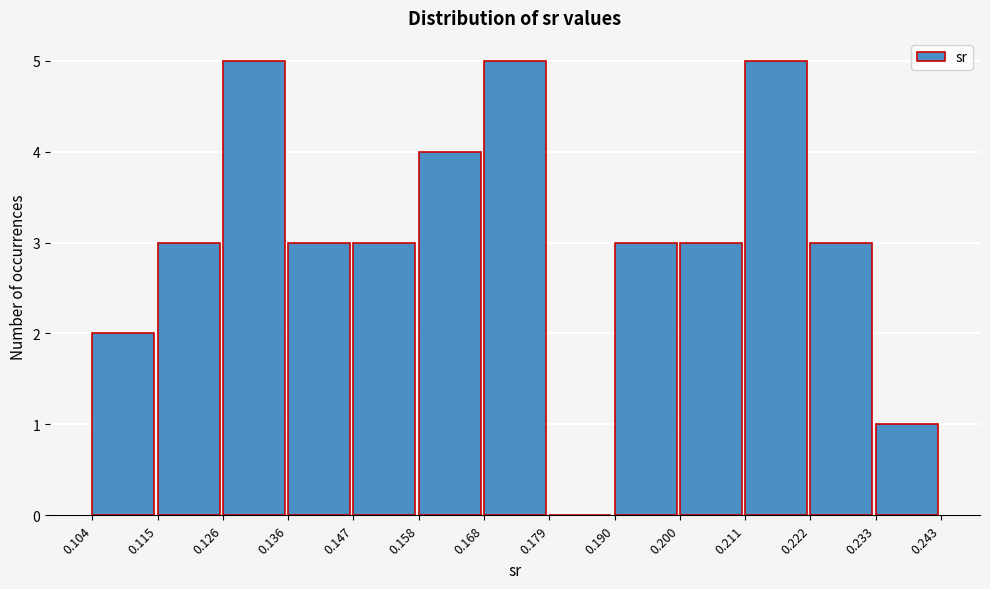

Reading left to right, transcribe this chart: for each bar, give the range it covers on the x-axis and its height. The values are not printed on the chart, so give them approximately, as read against the axis.

0.104 to 0.115: 2
0.115 to 0.126: 3
0.126 to 0.136: 5
0.136 to 0.147: 3
0.147 to 0.158: 3
0.158 to 0.168: 4
0.168 to 0.179: 5
0.179 to 0.190: 0
0.190 to 0.200: 3
0.200 to 0.211: 3
0.211 to 0.222: 5
0.222 to 0.233: 3
0.233 to 0.243: 1